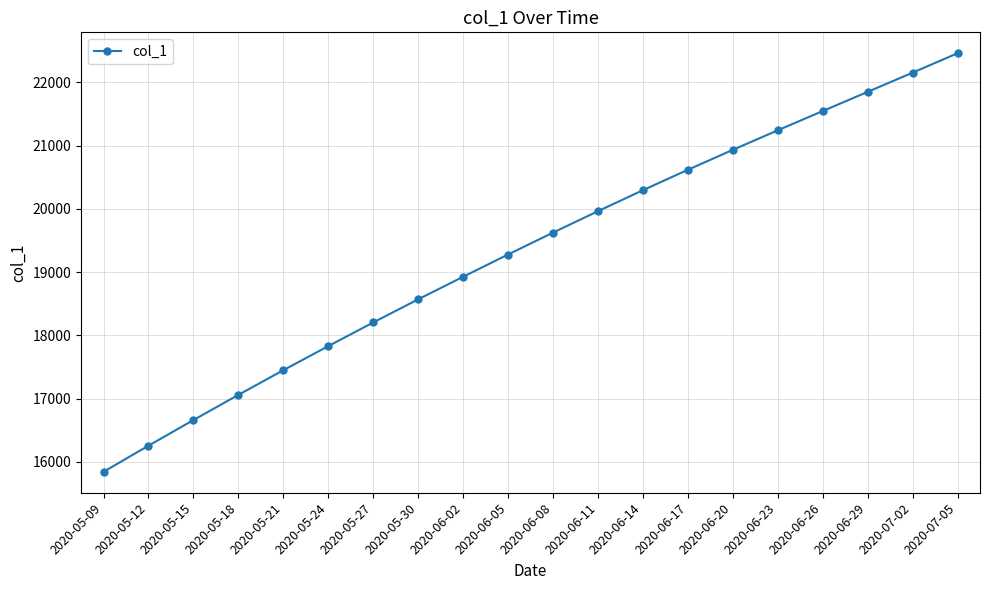

Which label corresponds to the largest value in the chart?

2020-07-05